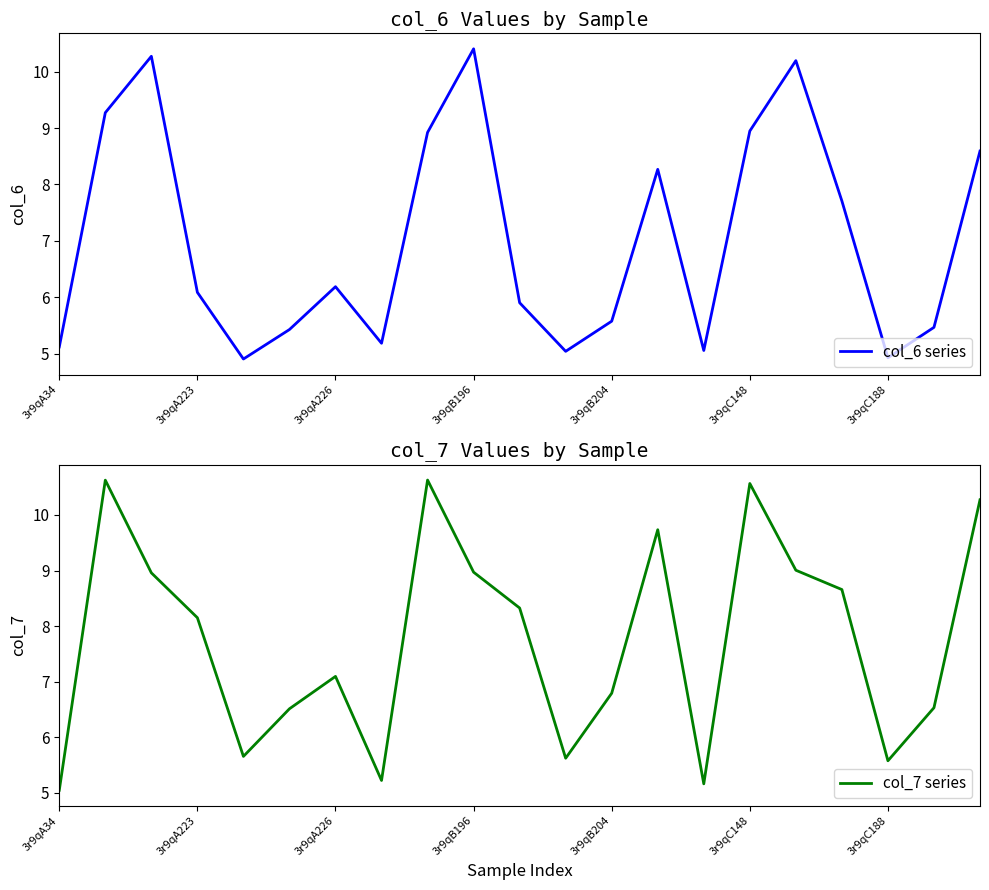

Which has a higher value, 19 or 15?

15